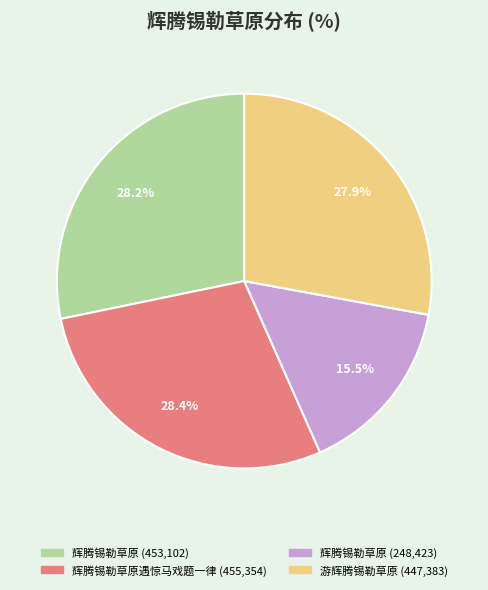

Is there a majority slice in this chart?

No